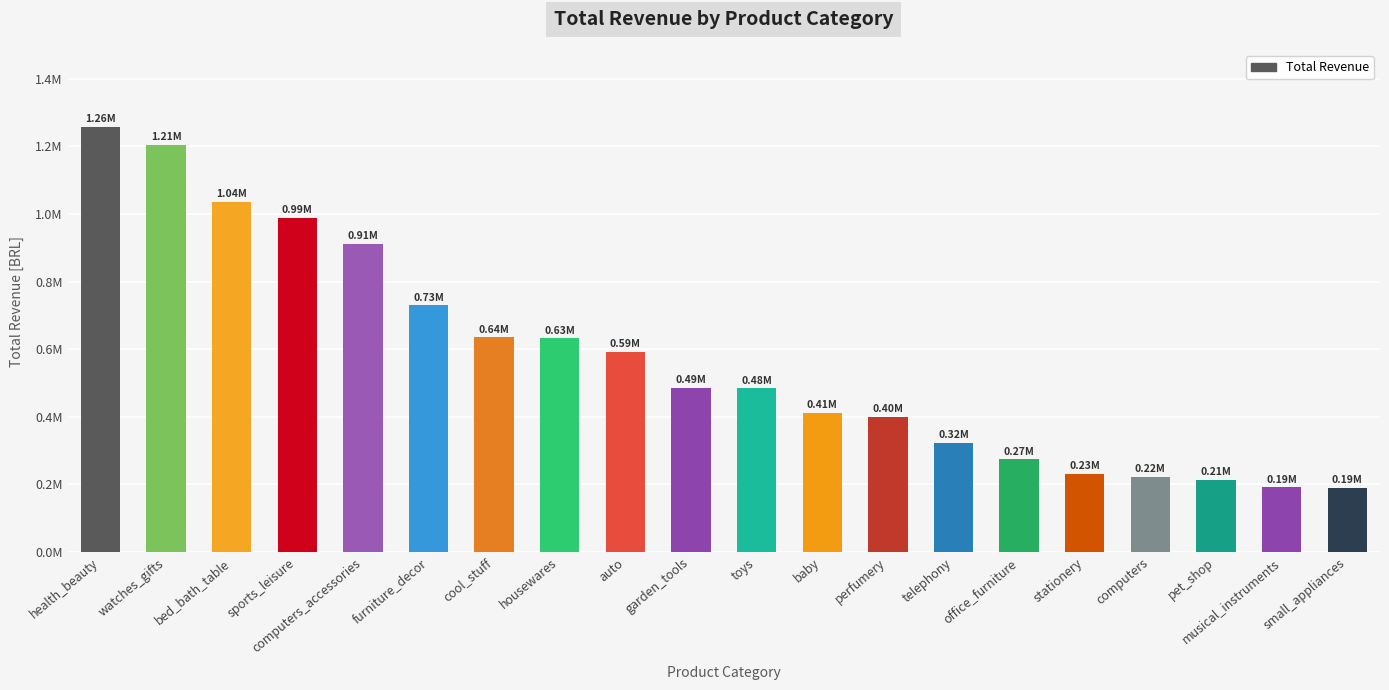

What is the change in value from sports_leisure to musical_instruments?

-796550.1